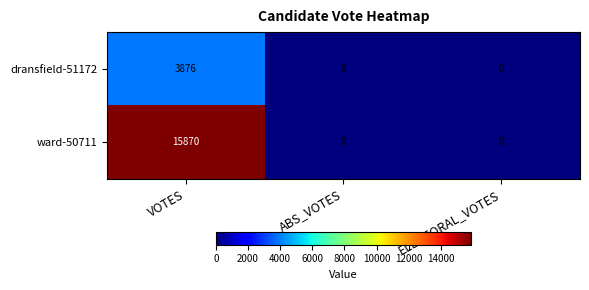

Which series has the largest total across all categories?

ward-50711